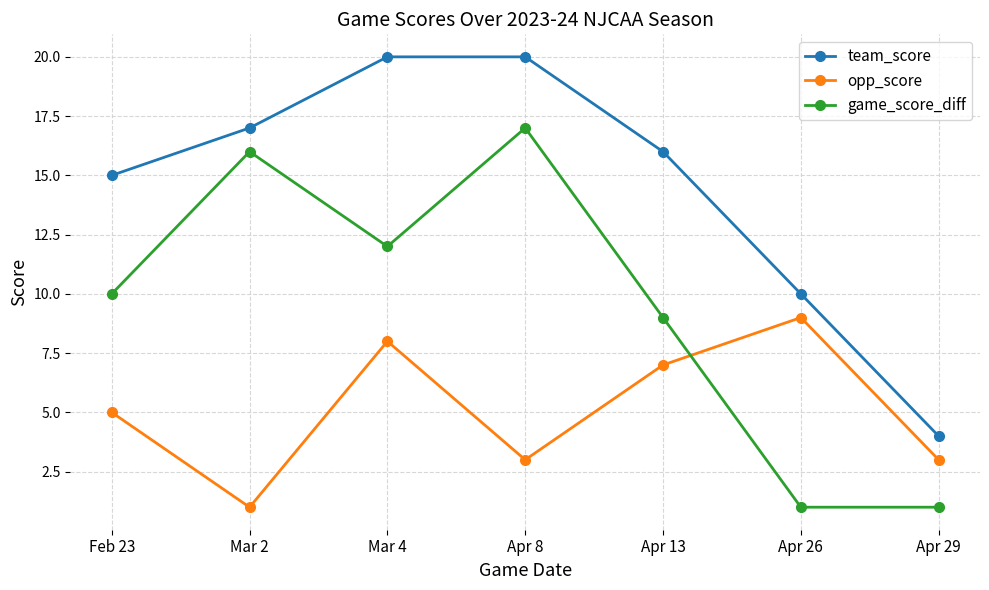

What is the value of the game_score_diff point at the 2nd from the left?

16